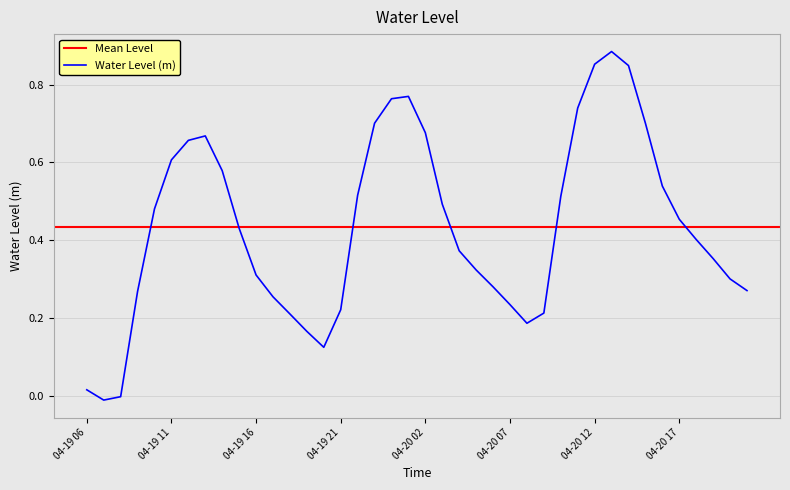

How many categories are shown in the chart?

40